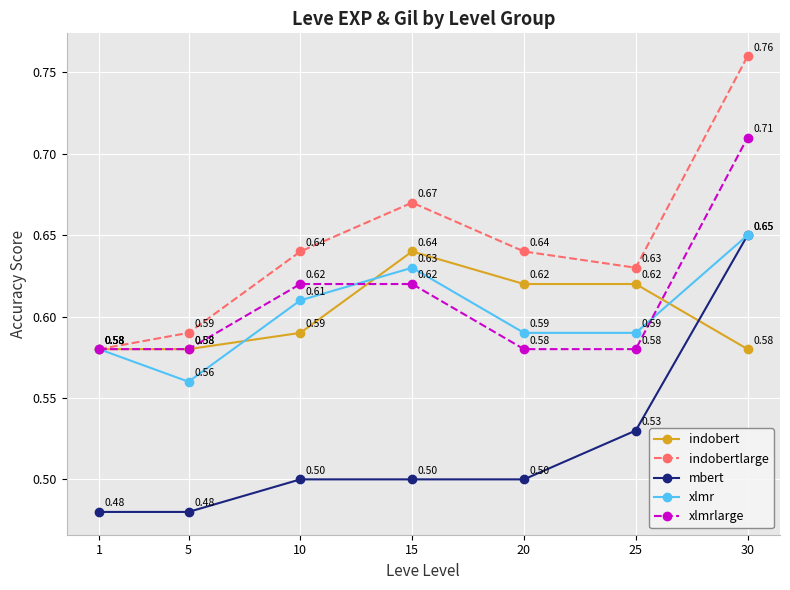

How many distinct data groups are displayed?

5